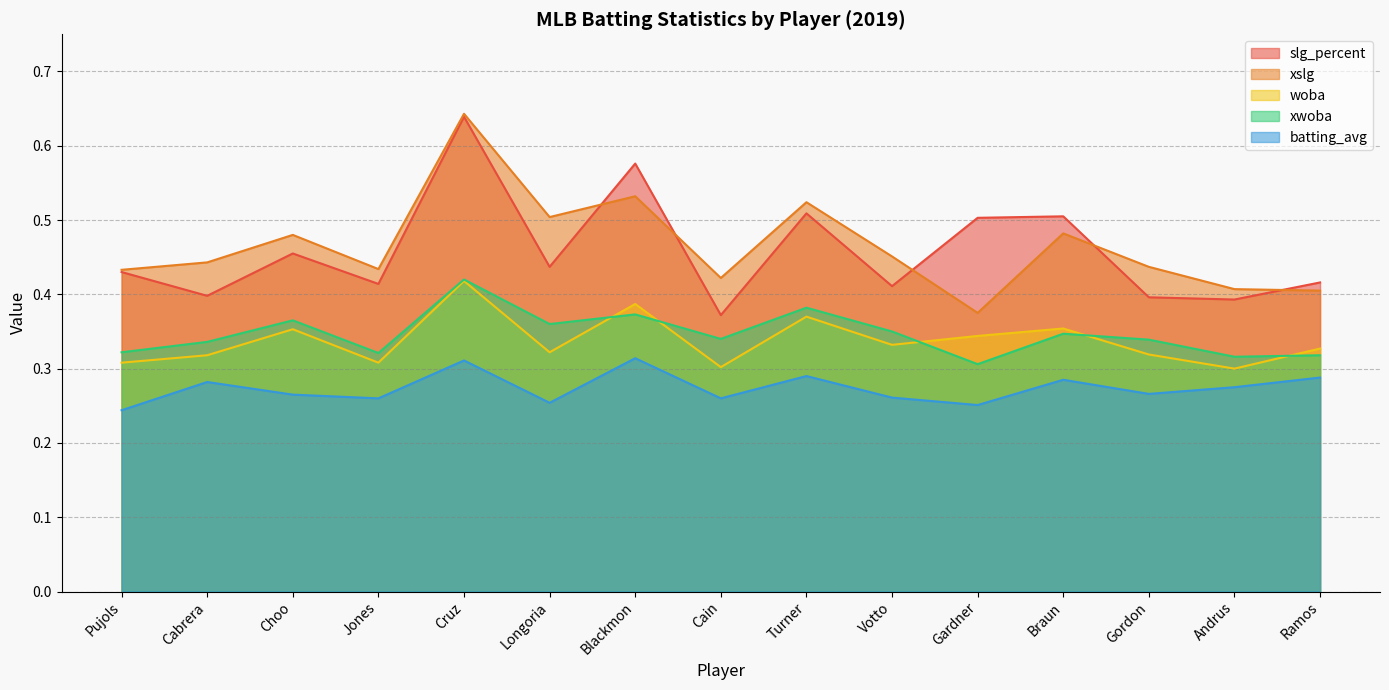

Which series has the largest range (max minus min)?

xslg